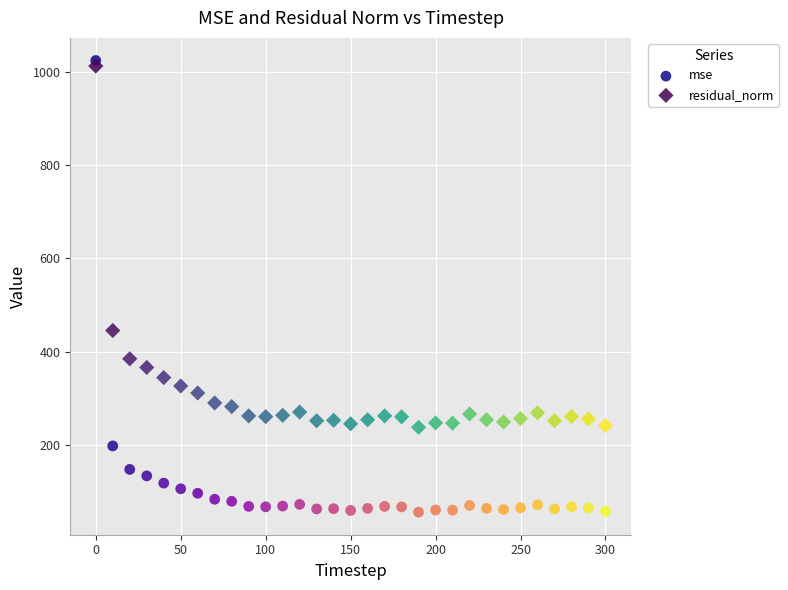

What are all the series names shown in the legend?

mse, residual_norm